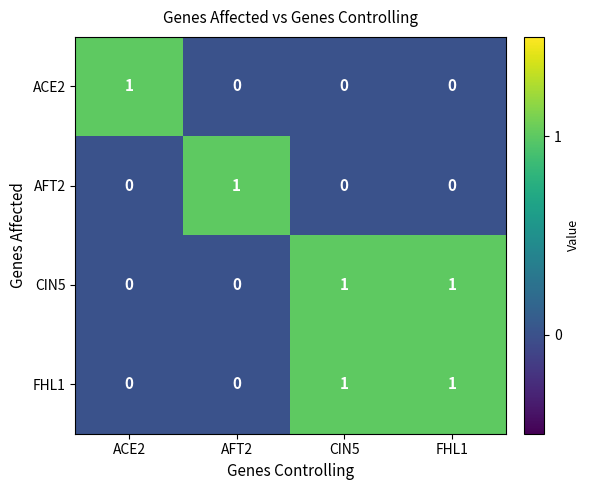

Is it true that FHL1 equals 2 at FHL1?

False